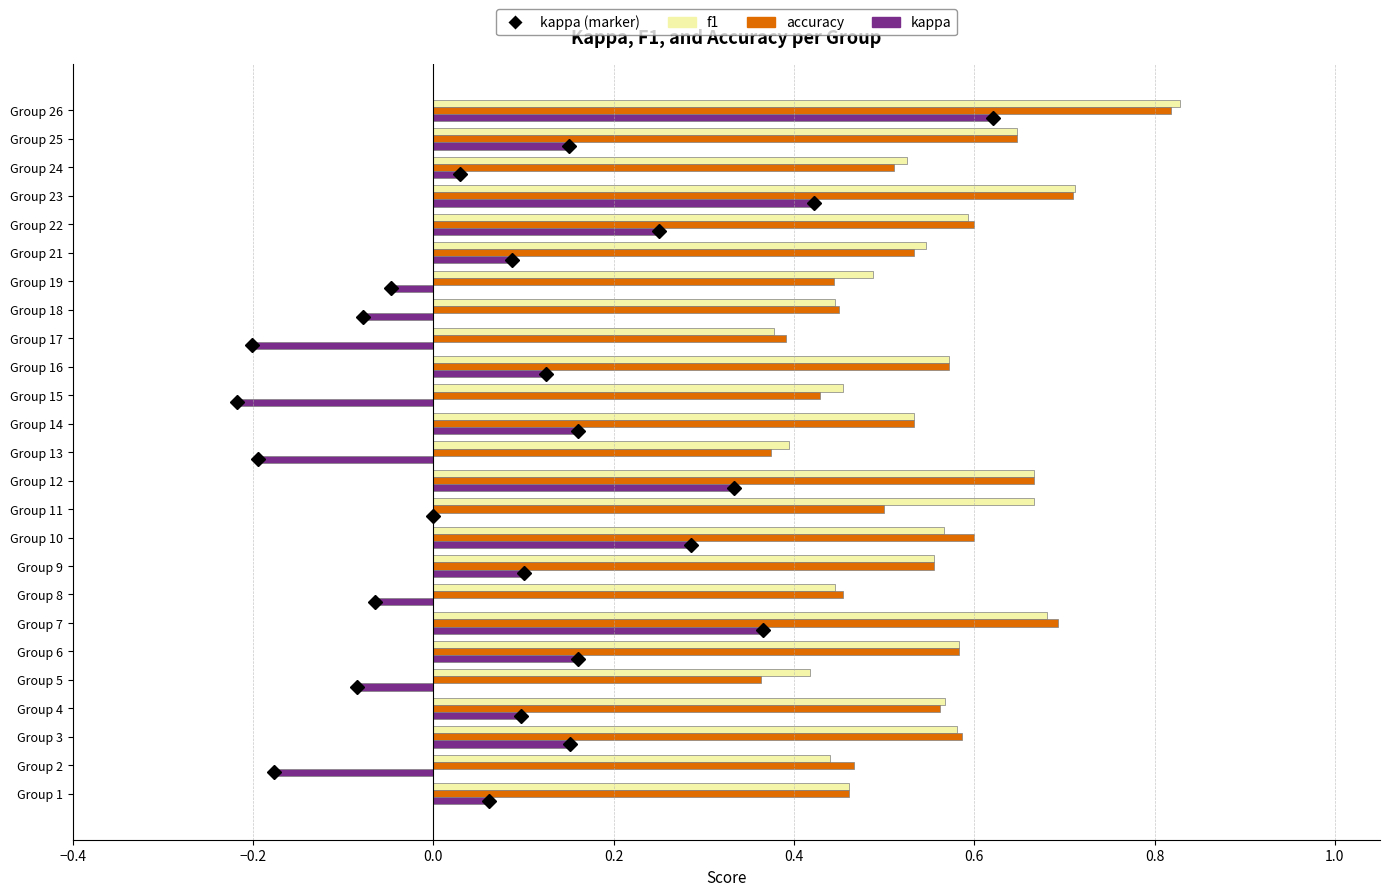

At which label is f1 closest to 0?

Group 17